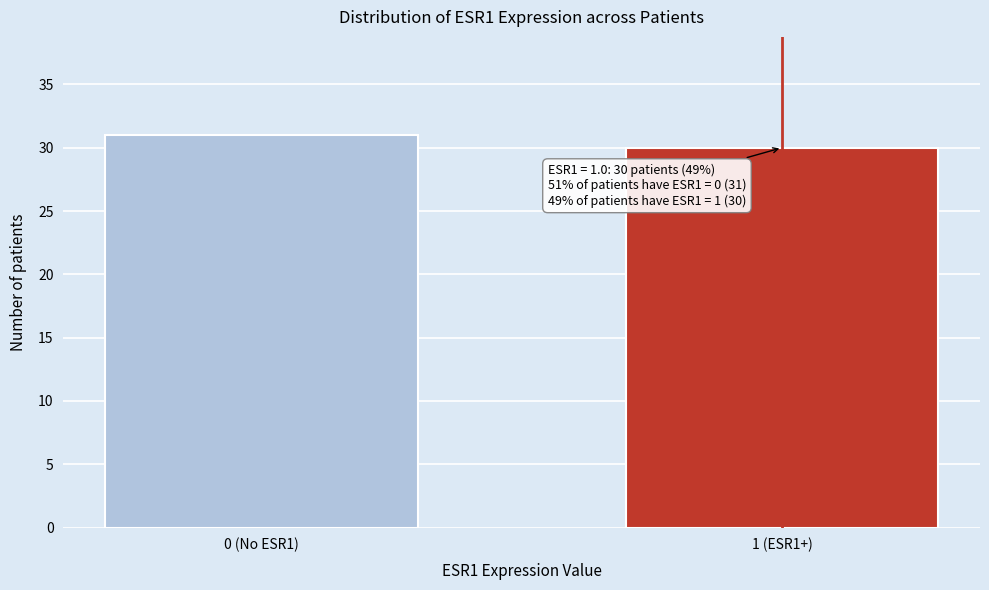

Reading right to left, list all the values displayed in this chart.

30	31